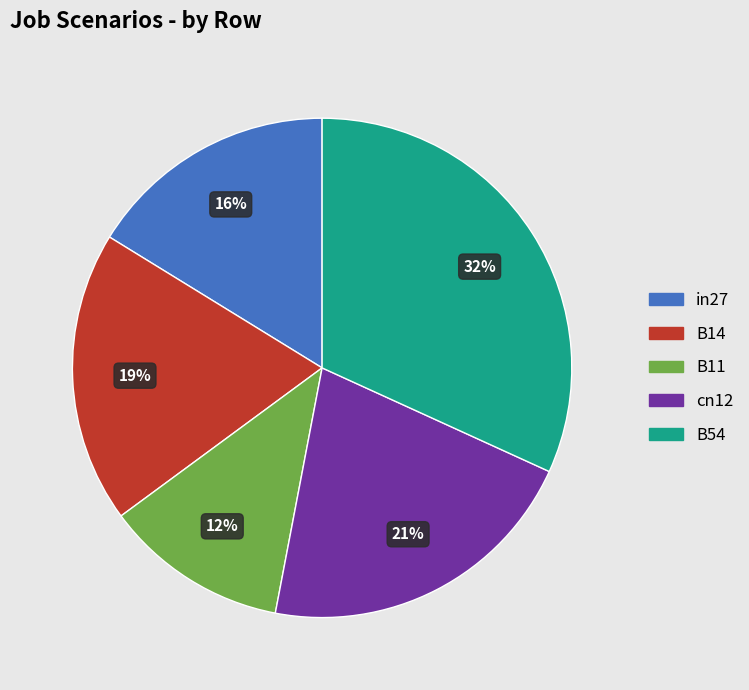

Between cn12 and B14, which is larger?

cn12